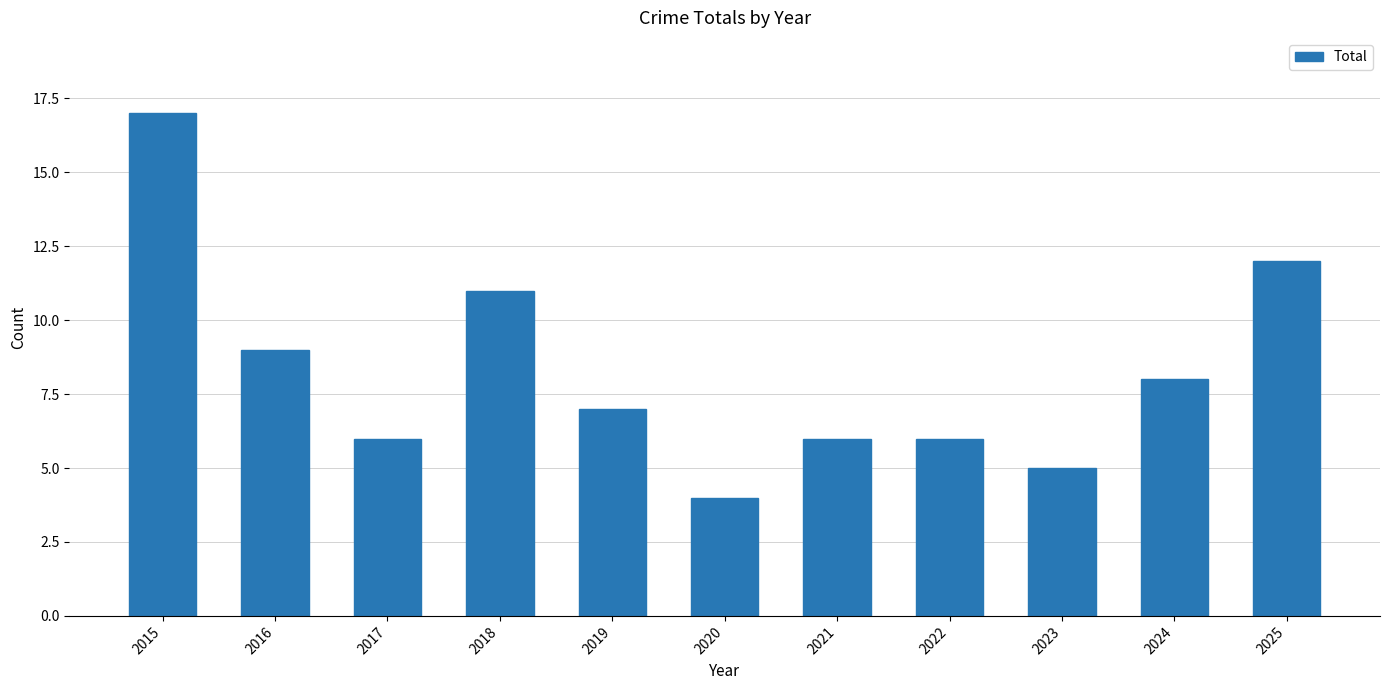

What is the change in value from 2019 to 2022?

-1